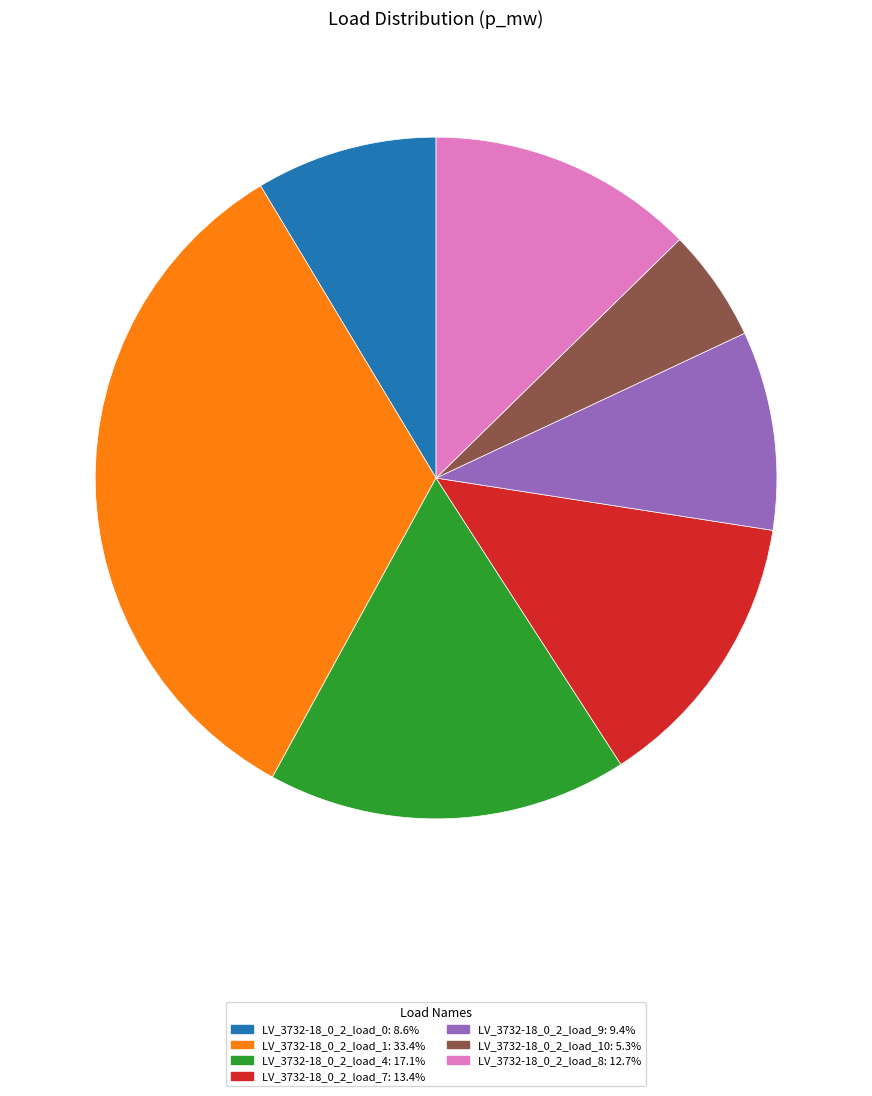

Does any single category account for the majority?

No